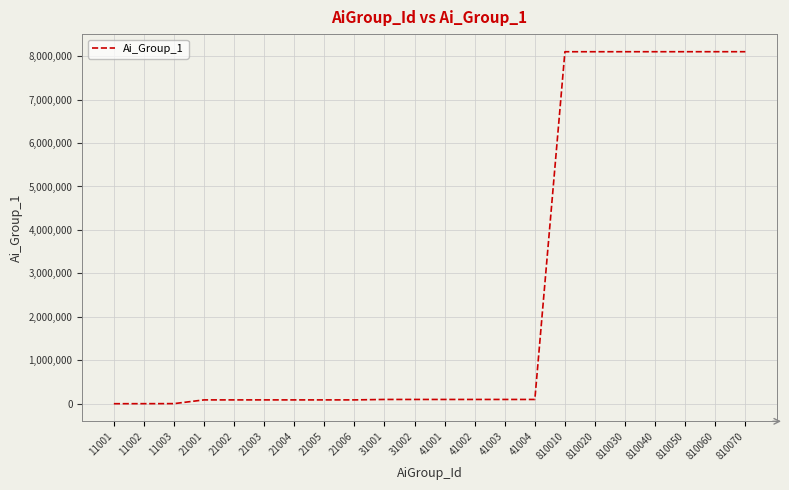

Is it true that the value at 810010 is 14210467?

False